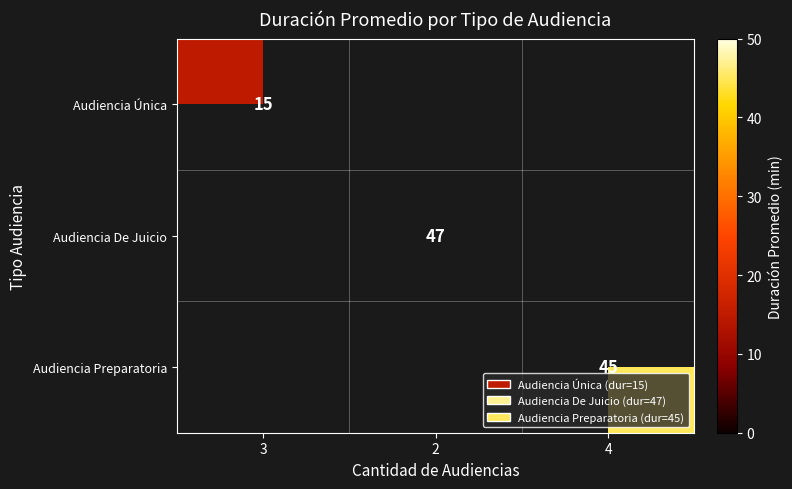

The value of Audiencia De Juicio at 2 is 47. True or false?

True